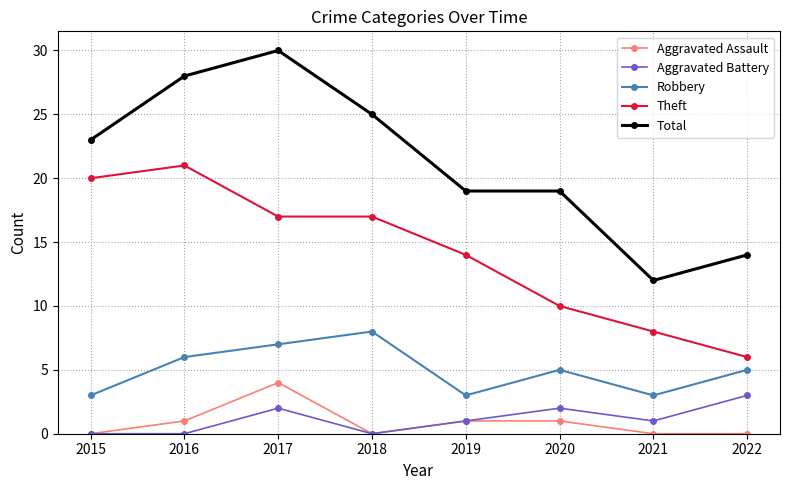

What is the sum of all Aggravated Battery values?

9